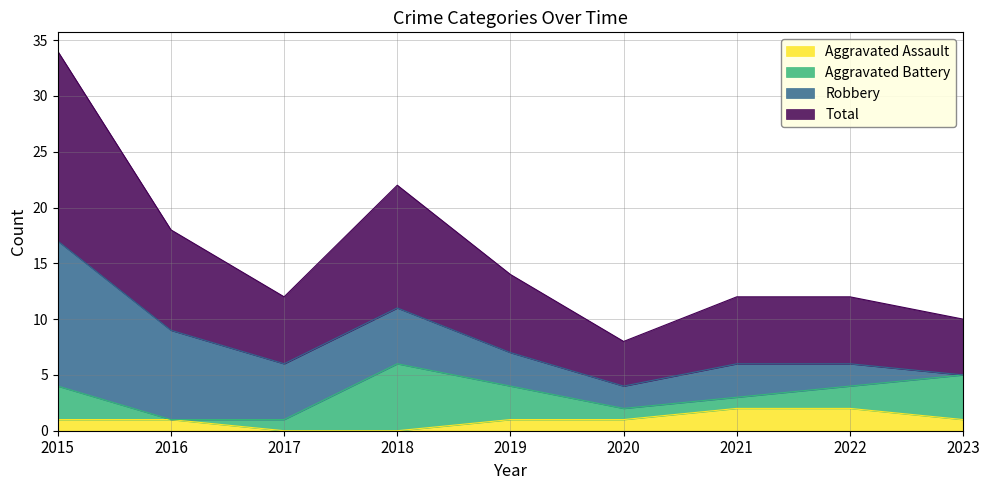

What is the minimum value for Total?

4